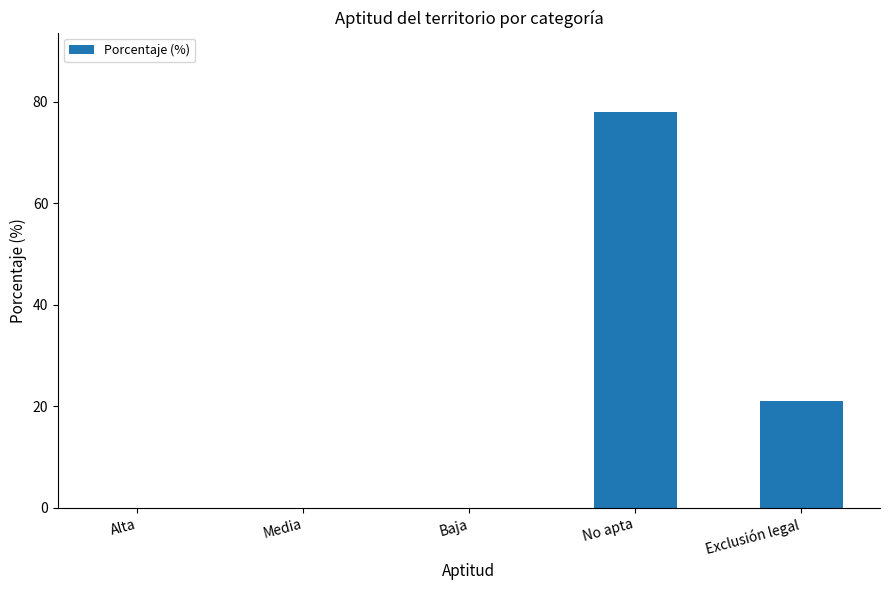

Reading left to right, list all the values displayed in this chart.

Alta=0	Media=0	Baja=0	No apta=78	Exclusión legal=21